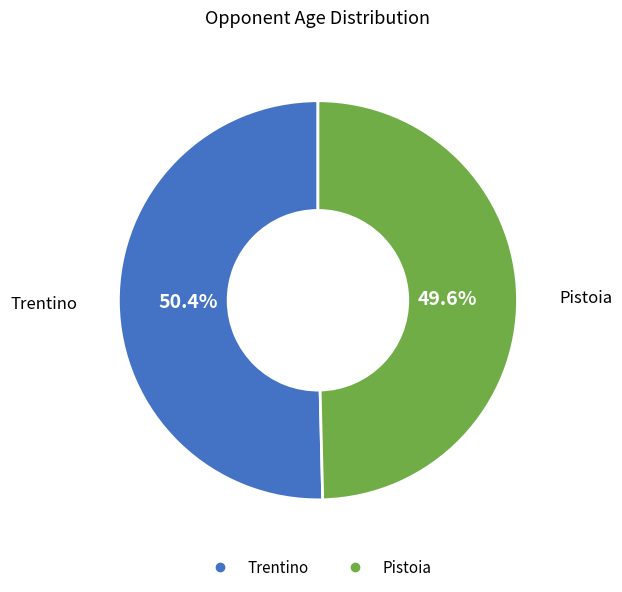

Is the sum of Pistoia and Trentino greater than half?

Yes